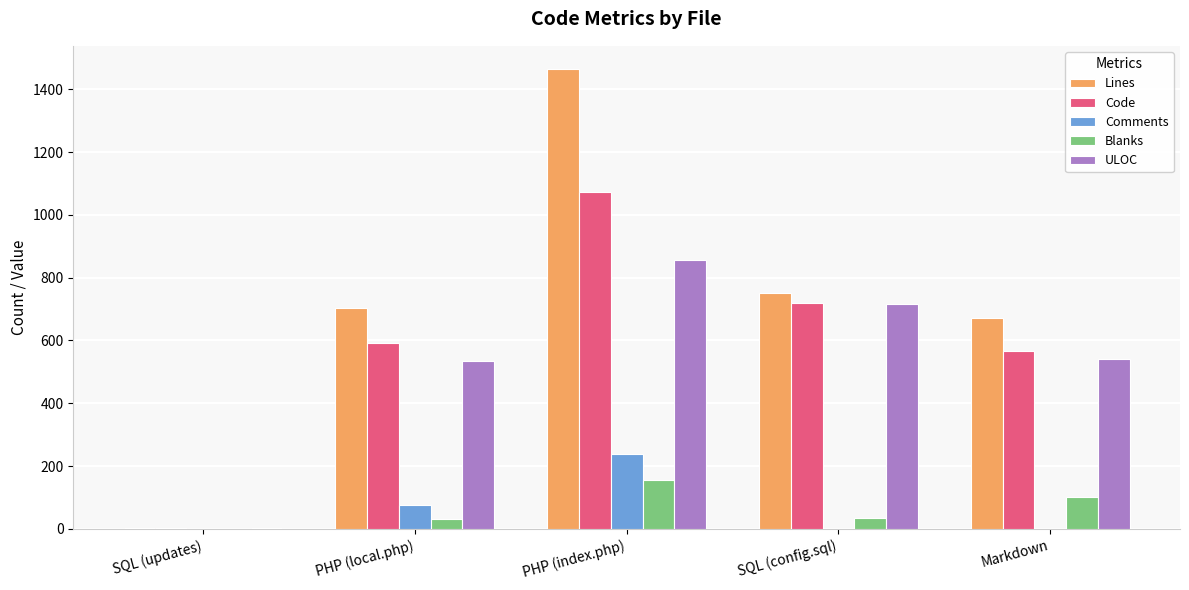

What is the sum of all Blanks values?

324